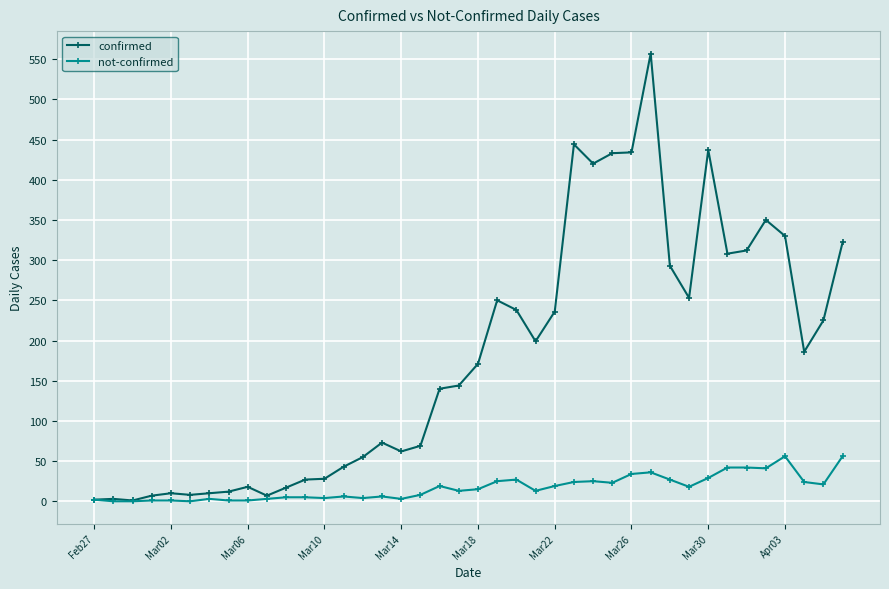

Rank the series by their maximum value, from highest to lowest.

confirmed, not-confirmed